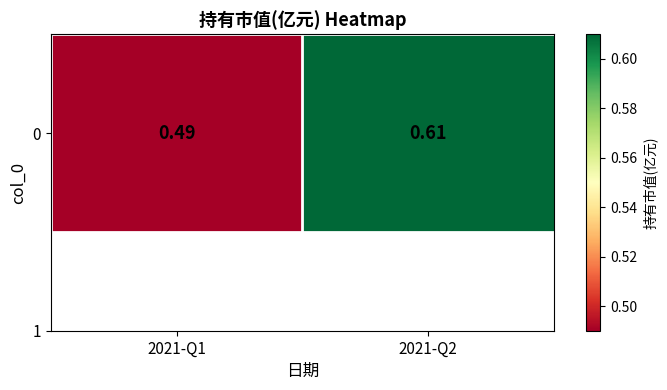

Which category has the lowest value across all series?

2021-Q1